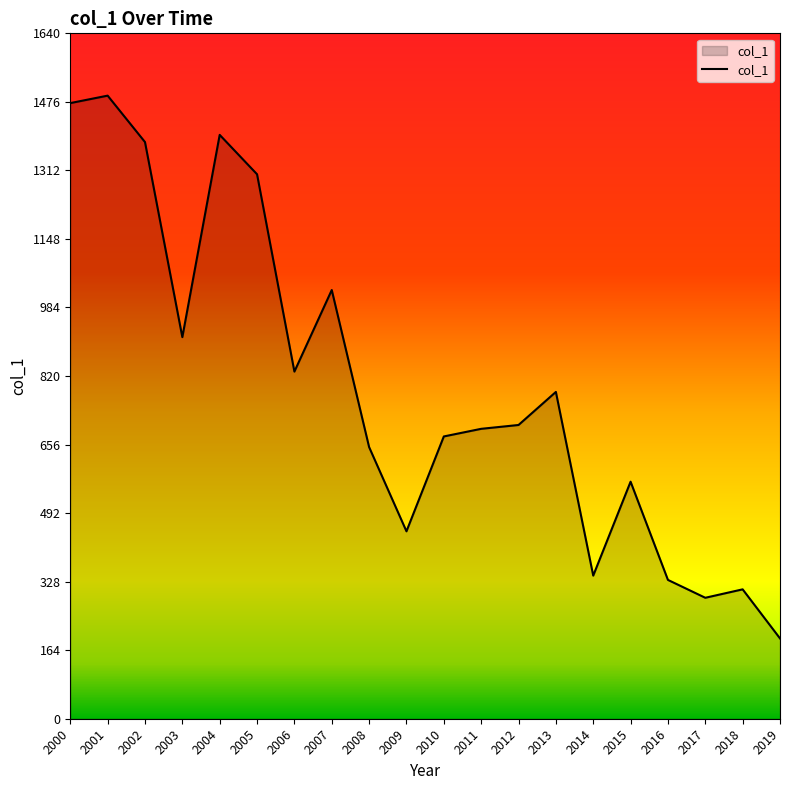

Reading left to right, transcribe all the data shown in this chart.

1473.2	1491.0	1379.9	913.1	1397.1	1302.9	830.7	1025.9	650.0	448.5	675.5	693.7	702.9	782.0	342.5	567.2	332.2	289.4	309.6	192.2